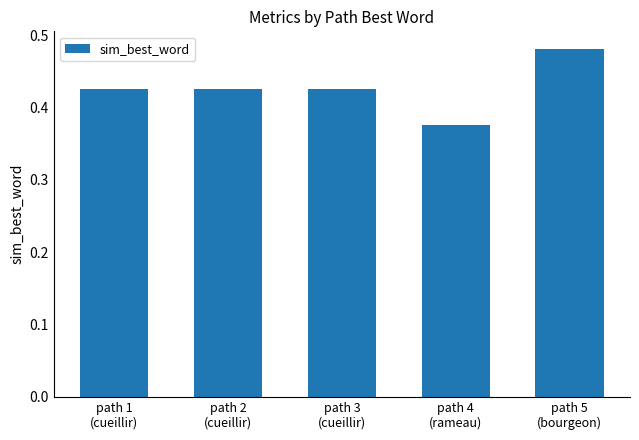

What position from the right is path 2
(cueillir)?

4